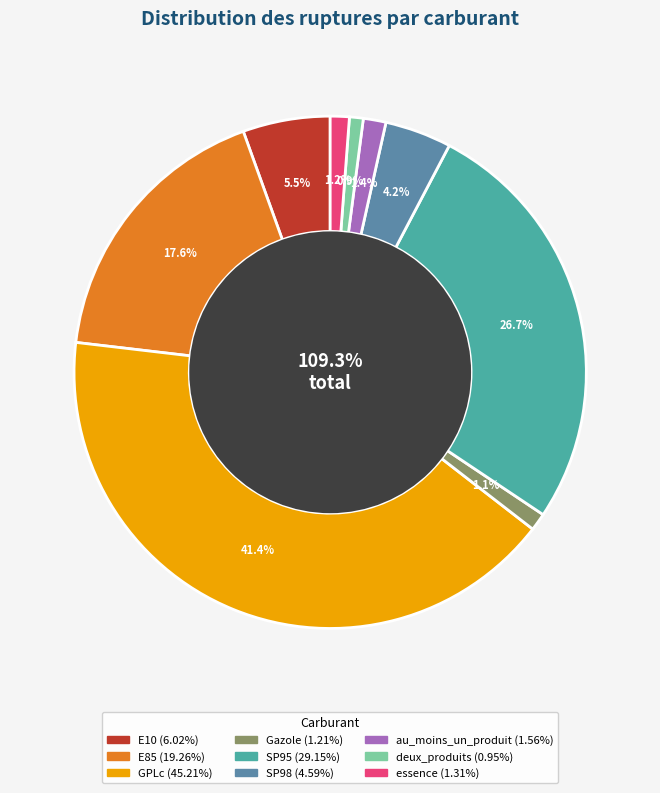

The E10 slice represents 17% of the pie. True or false?

False